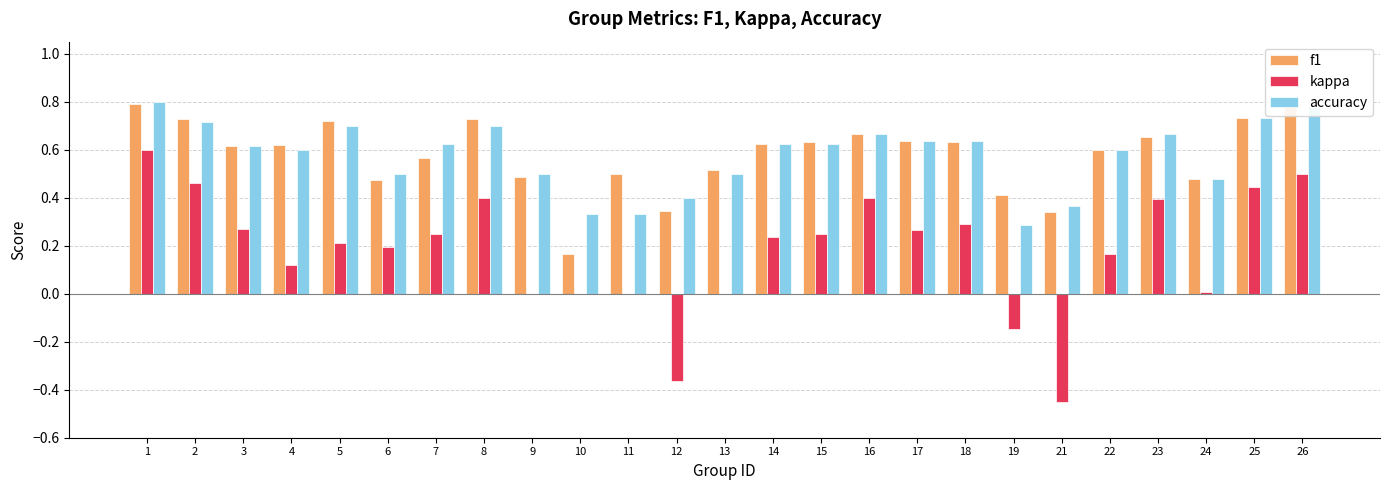

How many distinct data groups are displayed?

3